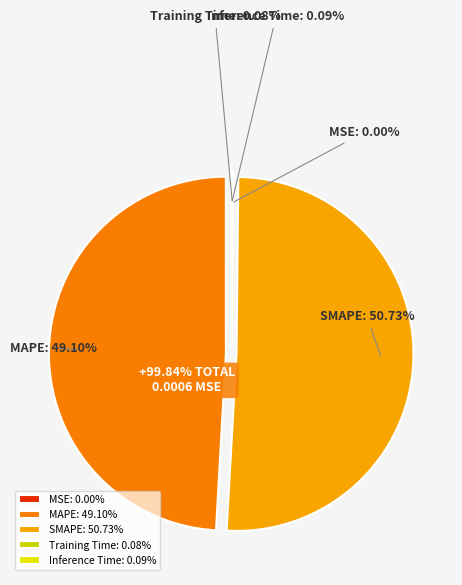

Which category has the biggest portion of the pie?

SMAPE